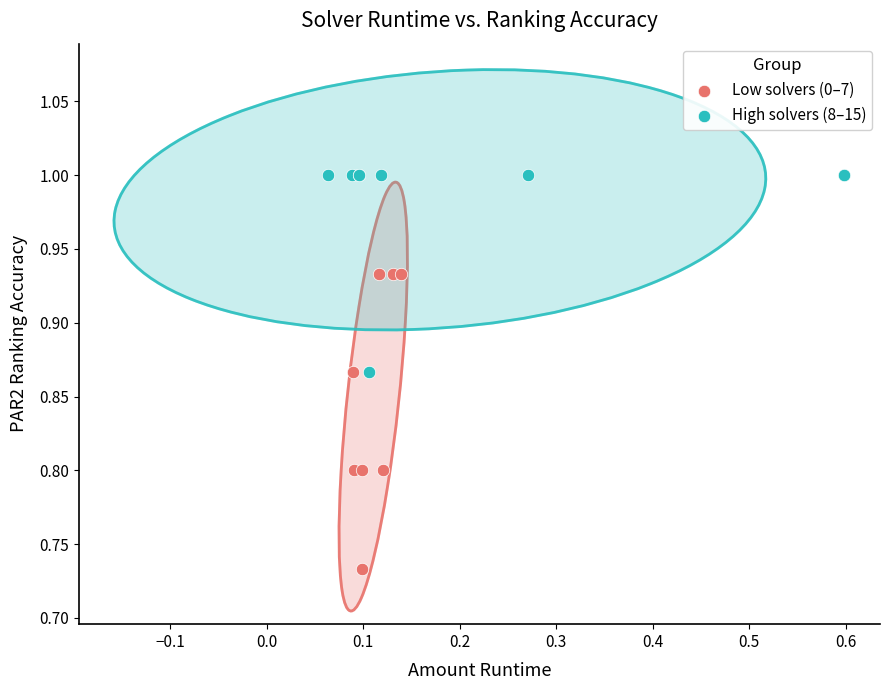

What are all the series names shown in the legend?

Low solvers (0–7), High solvers (8–15)